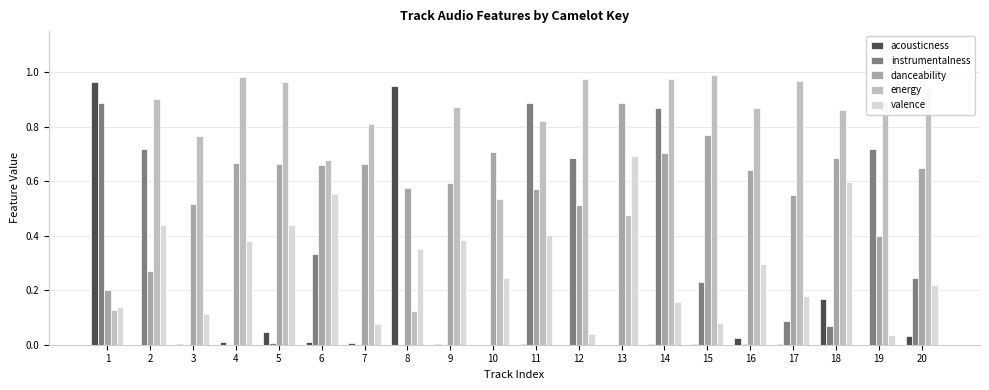

Count the number of categories in the chart.

20